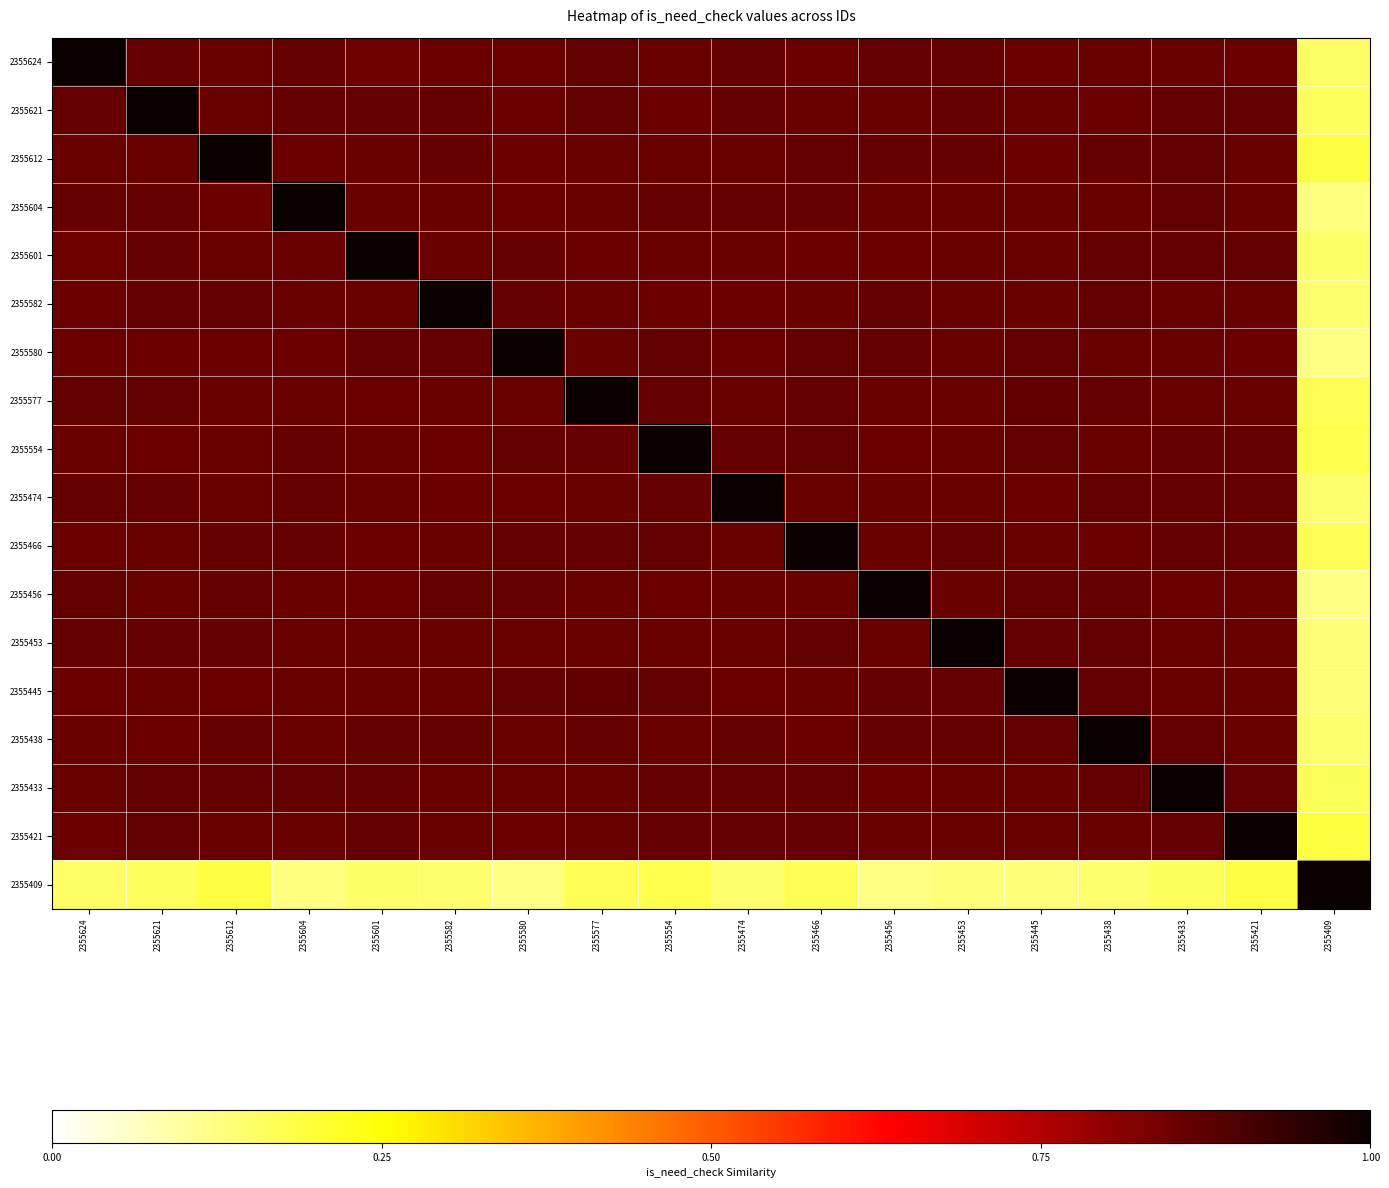

Which has a higher value, 2355438 or 2355421?

2355438